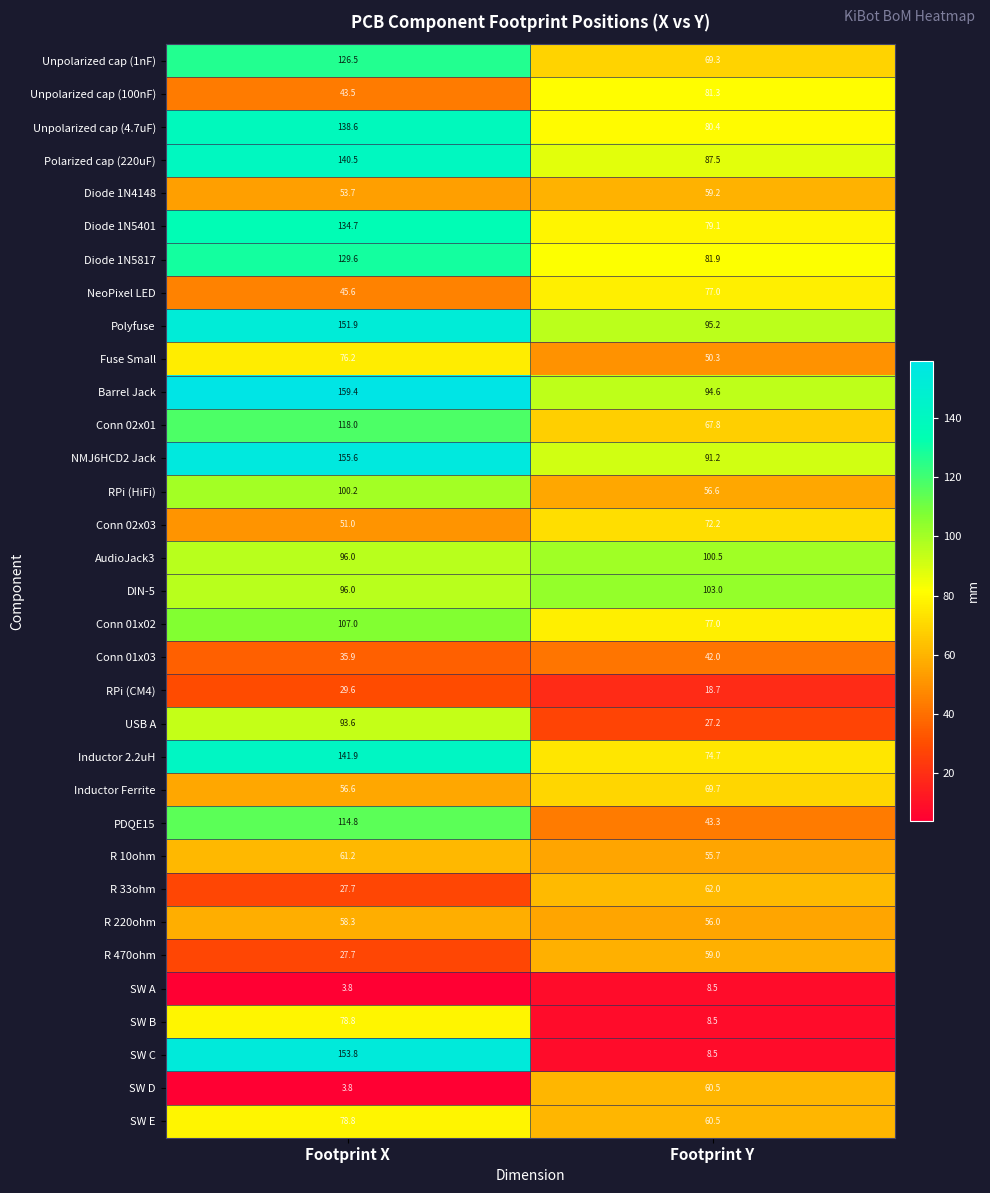

The AudioJack3 series shows 100.5 at Footprint Y. True or false?

True